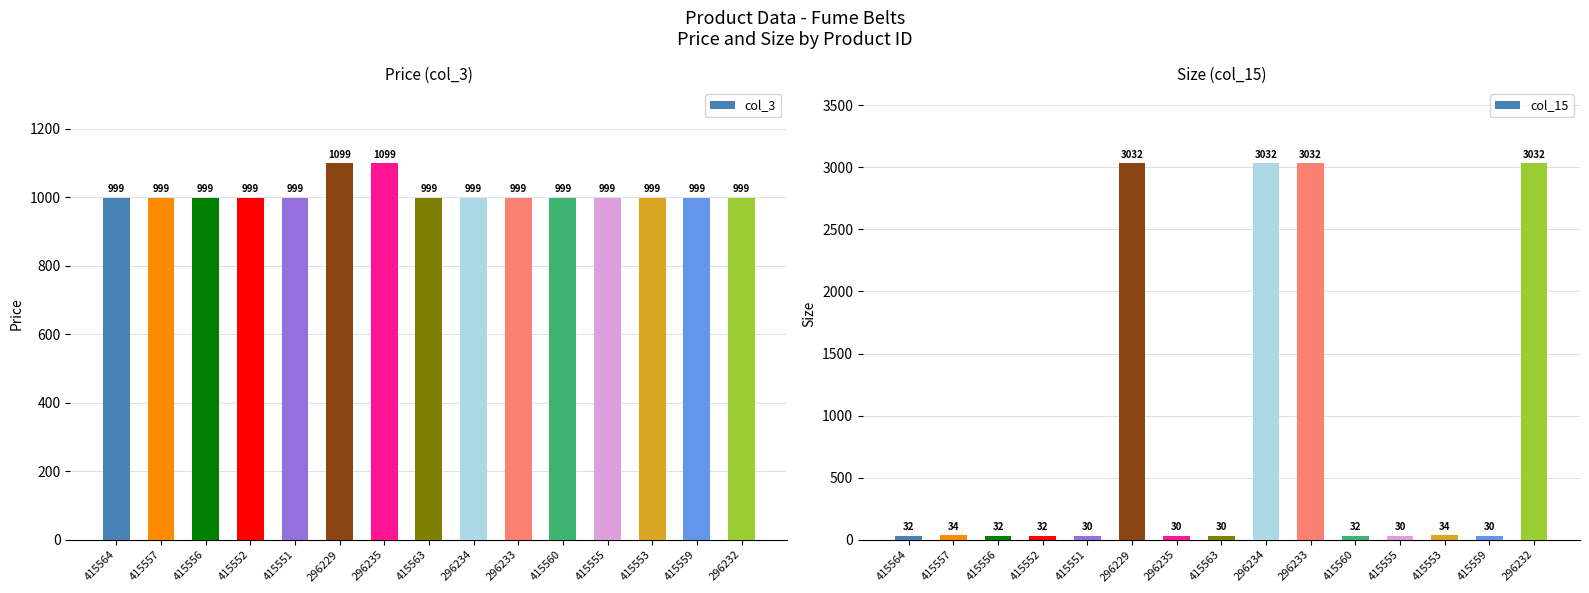

How many series are shown in this chart?

2